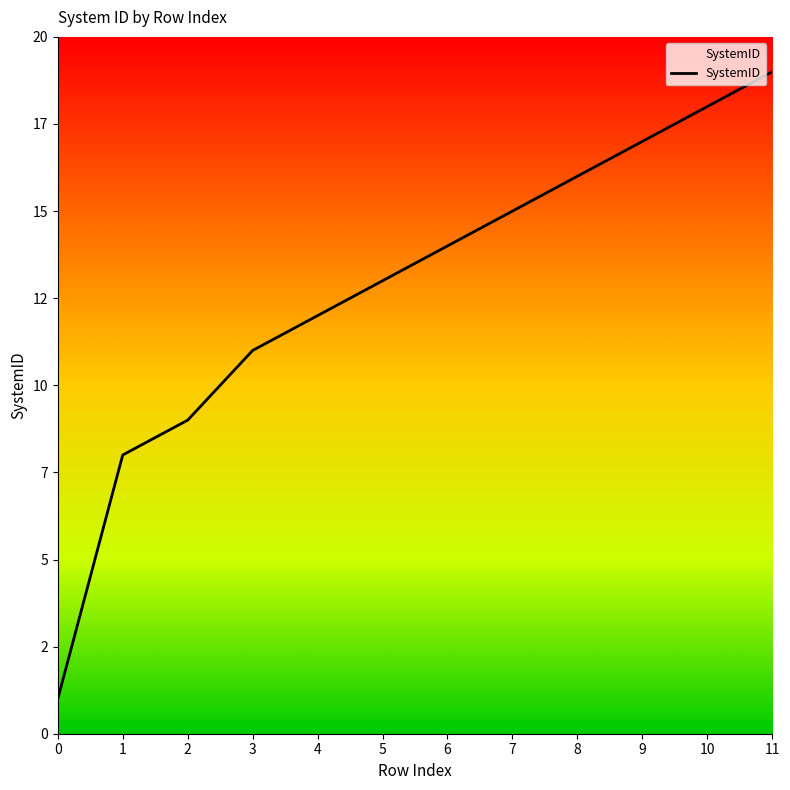

Where does the data first go above 14?

7